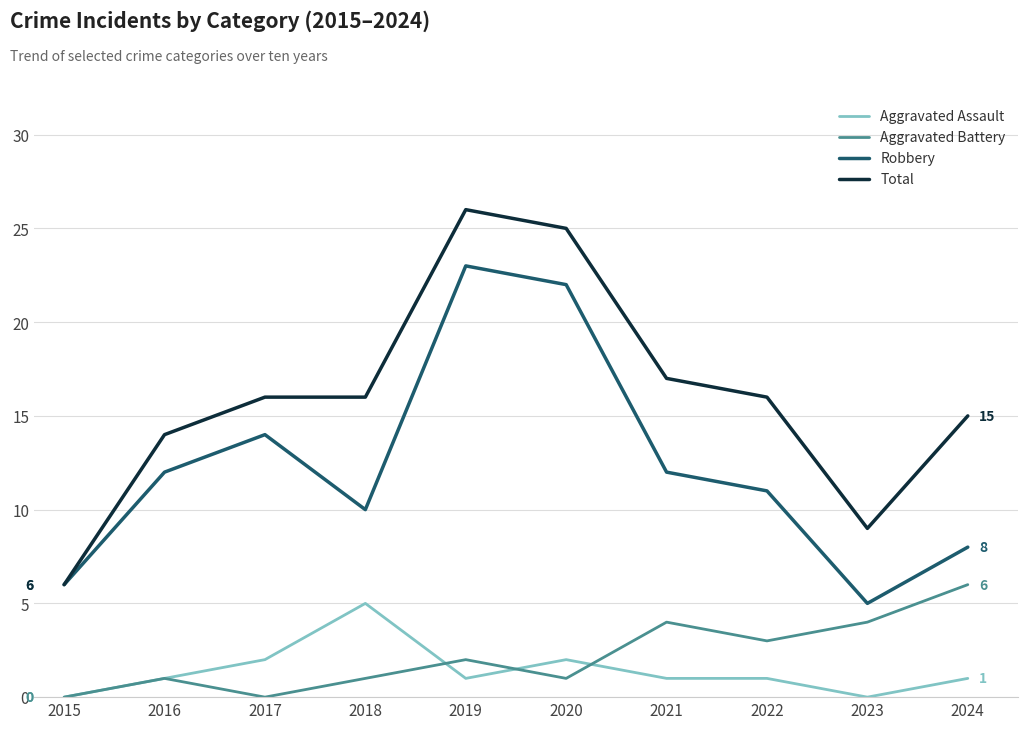

What is the greatest value displayed?

26